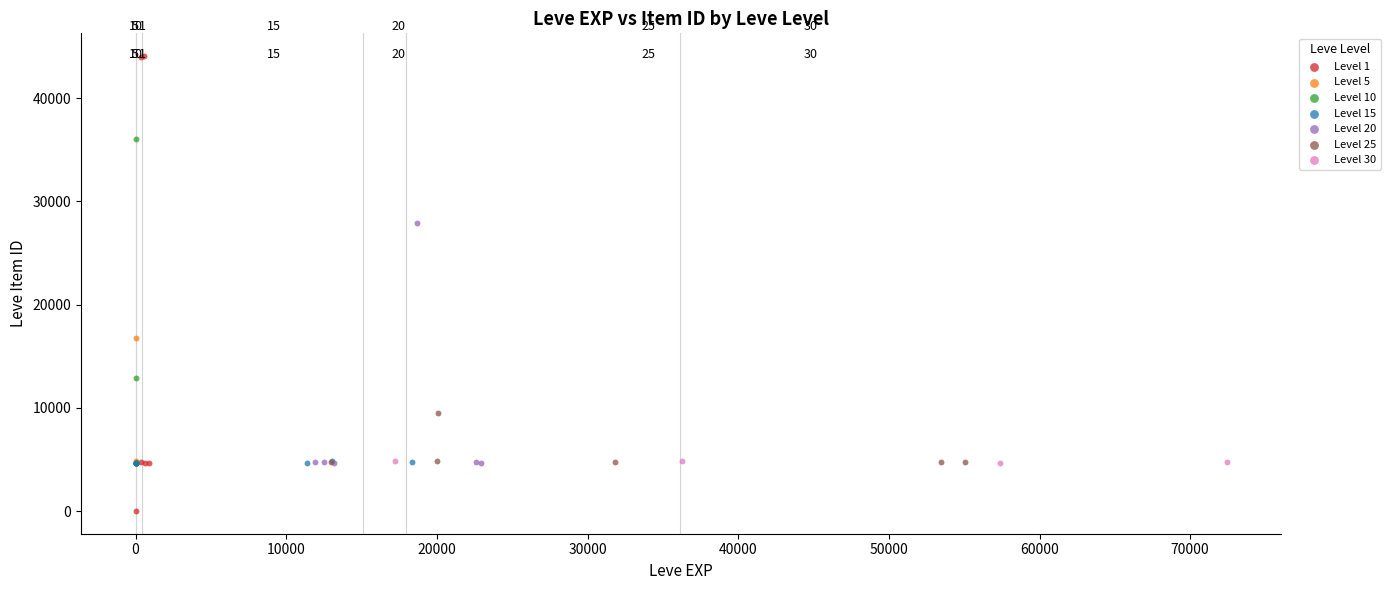

Which series contains the highest Y value?

Level 1